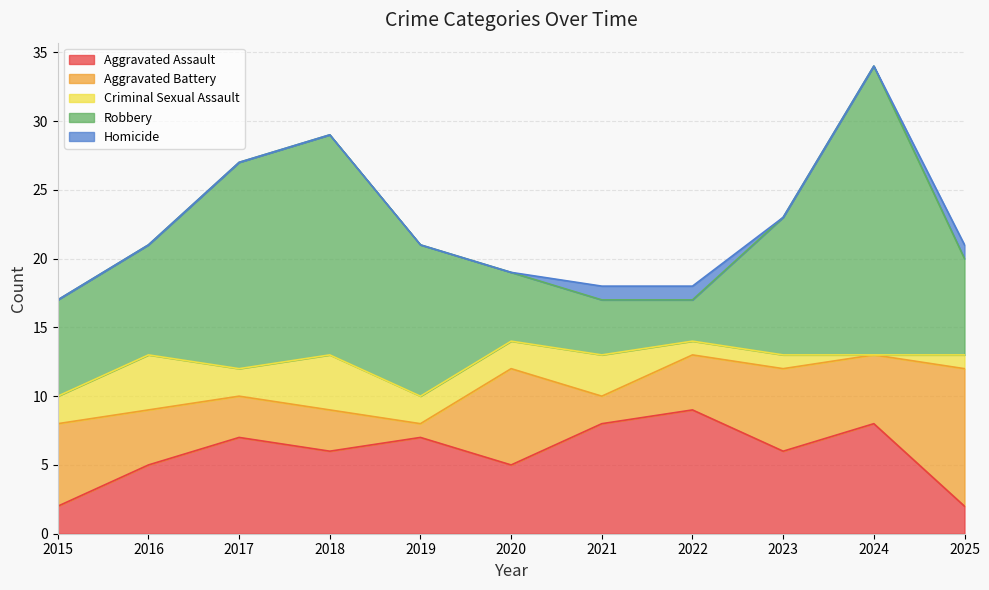

What is the difference between the maximum and minimum values in the Robbery series?

18